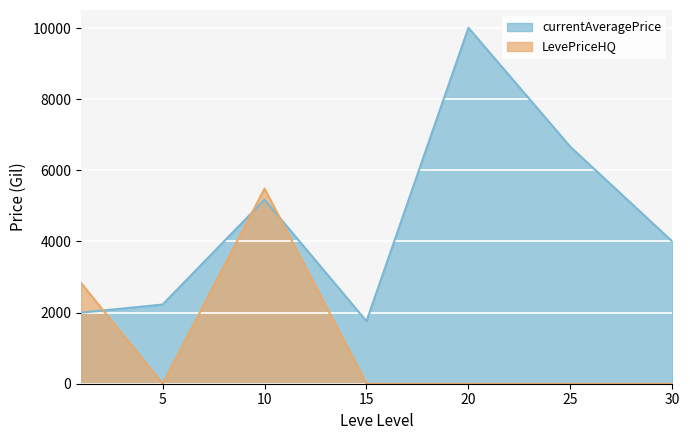

True or false: currentAveragePrice has a value of 5418.5 at 30.

False